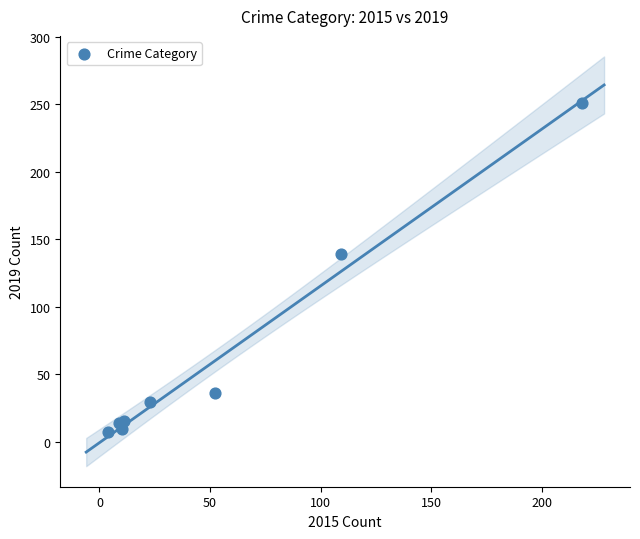

What Y value in the scatter plot is closest to 129?

139